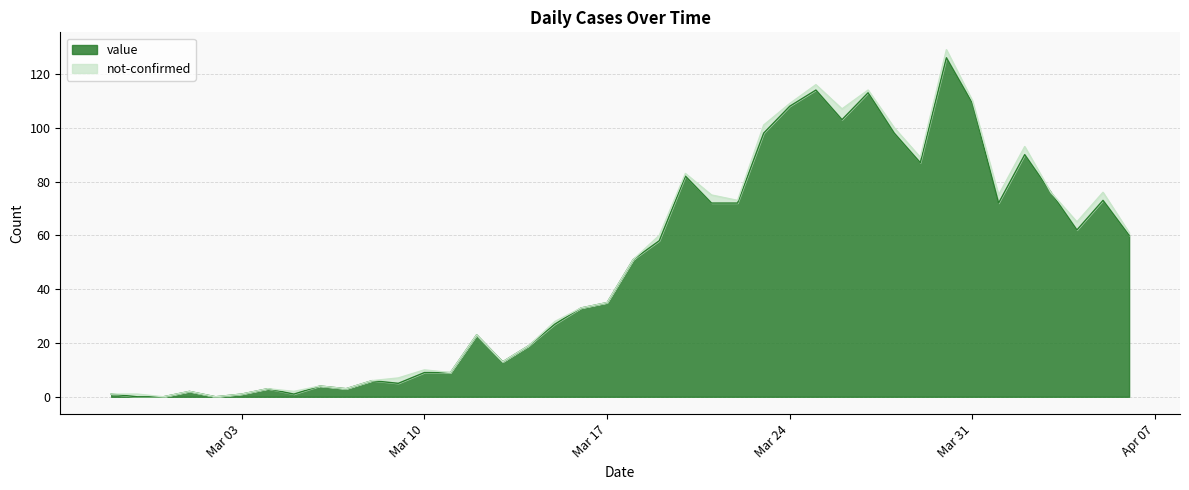

At which category does the chart reach its peak across all series?

2020-03-30